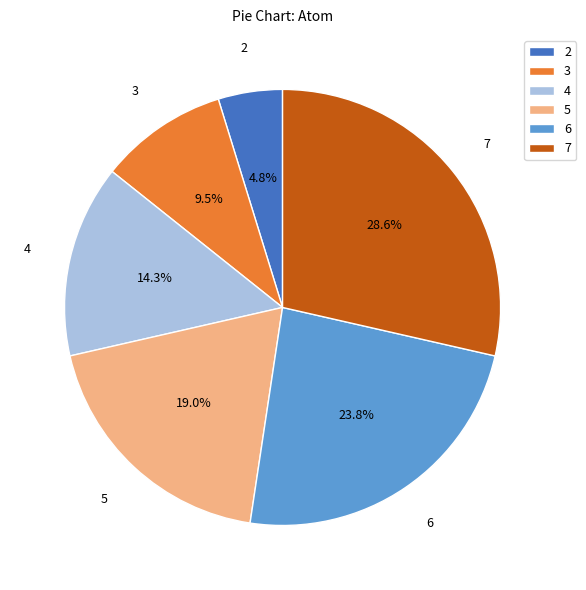

The 7 slice represents 39% of the pie. True or false?

False